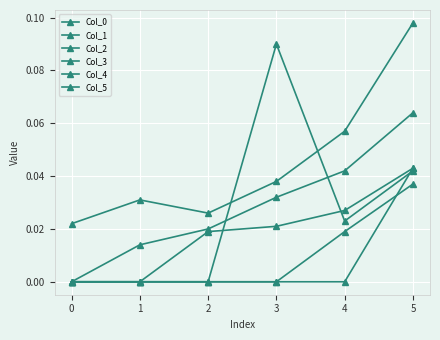

Is this an area chart (filled region under the line)?

No